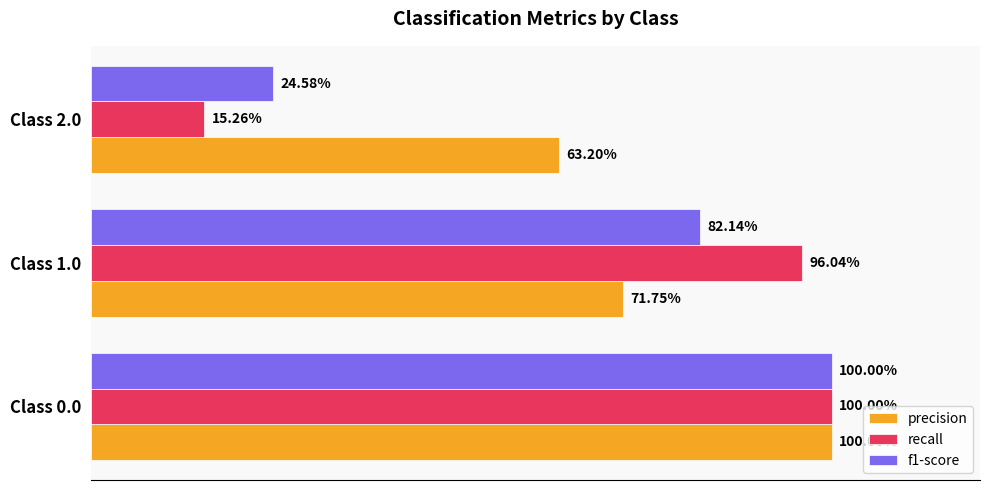

Rank the series by their maximum value, from highest to lowest.

precision, recall, f1-score